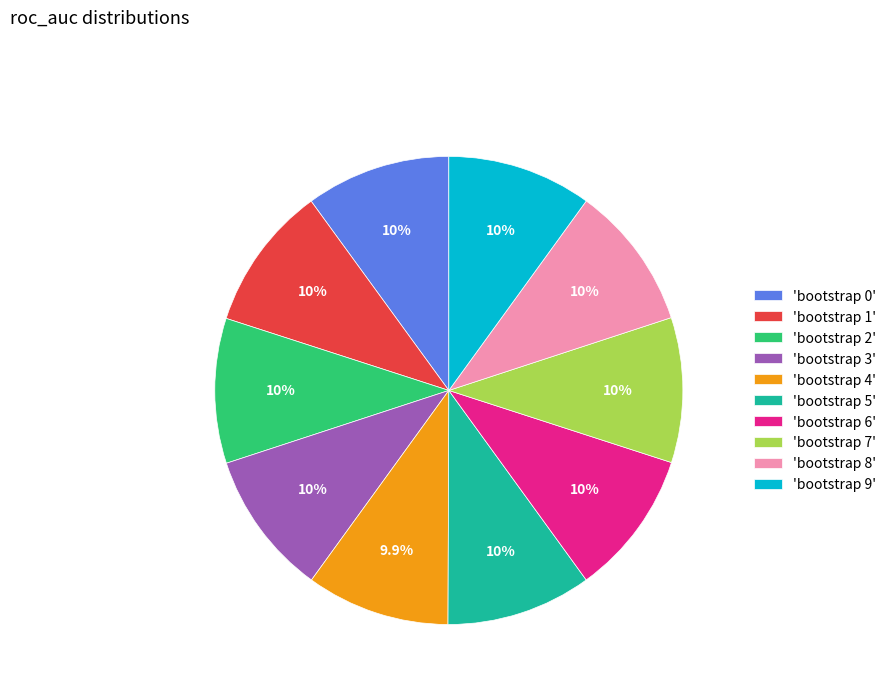

How many segments does this pie chart have?

10